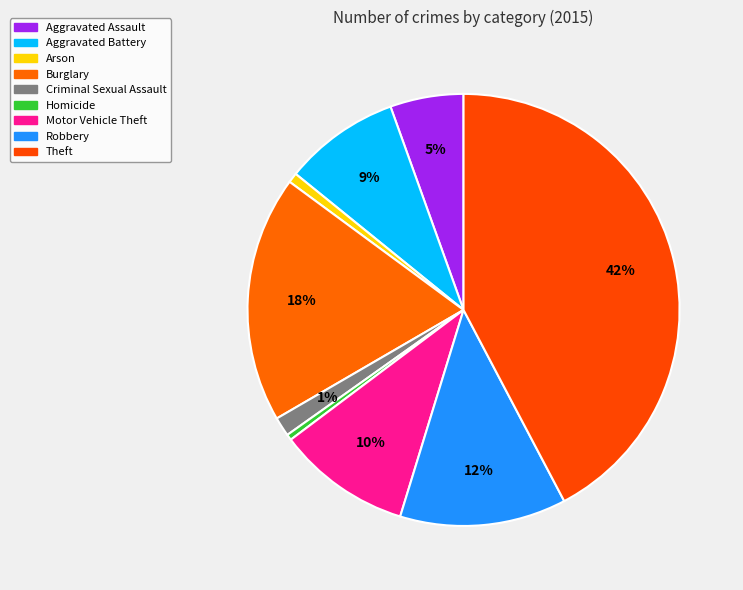

To the nearest percent, what is the difference between the largest and smallest slice percentages?

42%